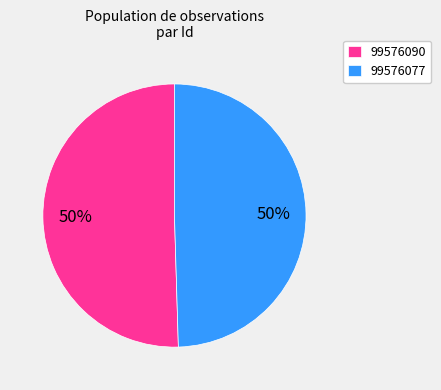

What is the largest slice in the pie chart?

99576090